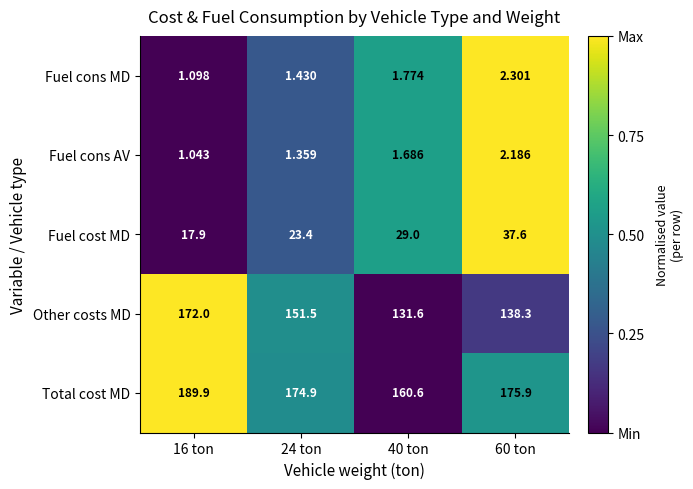

Rank the series by their maximum value, from highest to lowest.

Total cost MD, Other costs MD, Fuel cost MD, Fuel cons MD, Fuel cons AV